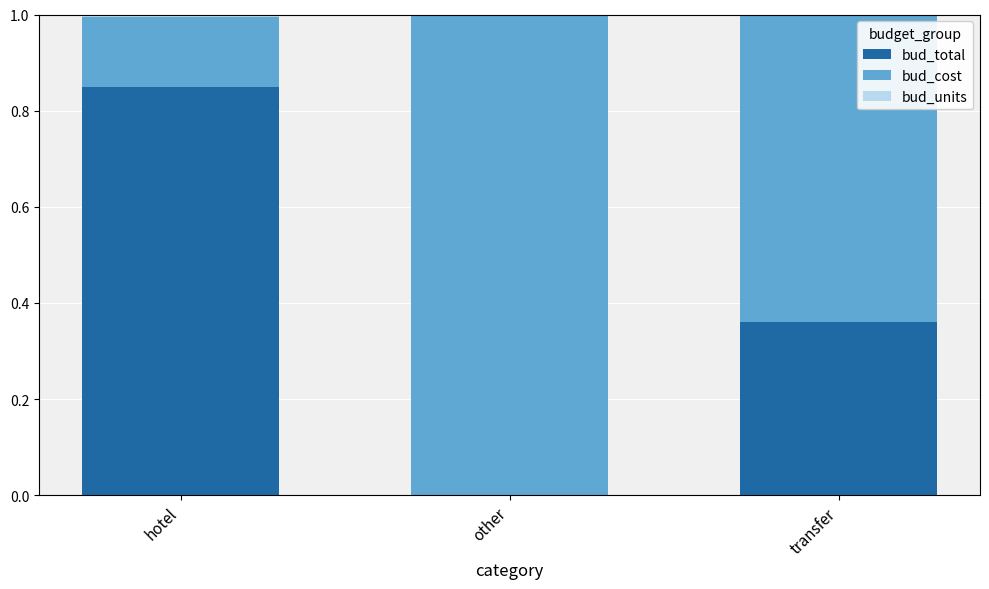

Where is bud_units nearest to the value 0?

other